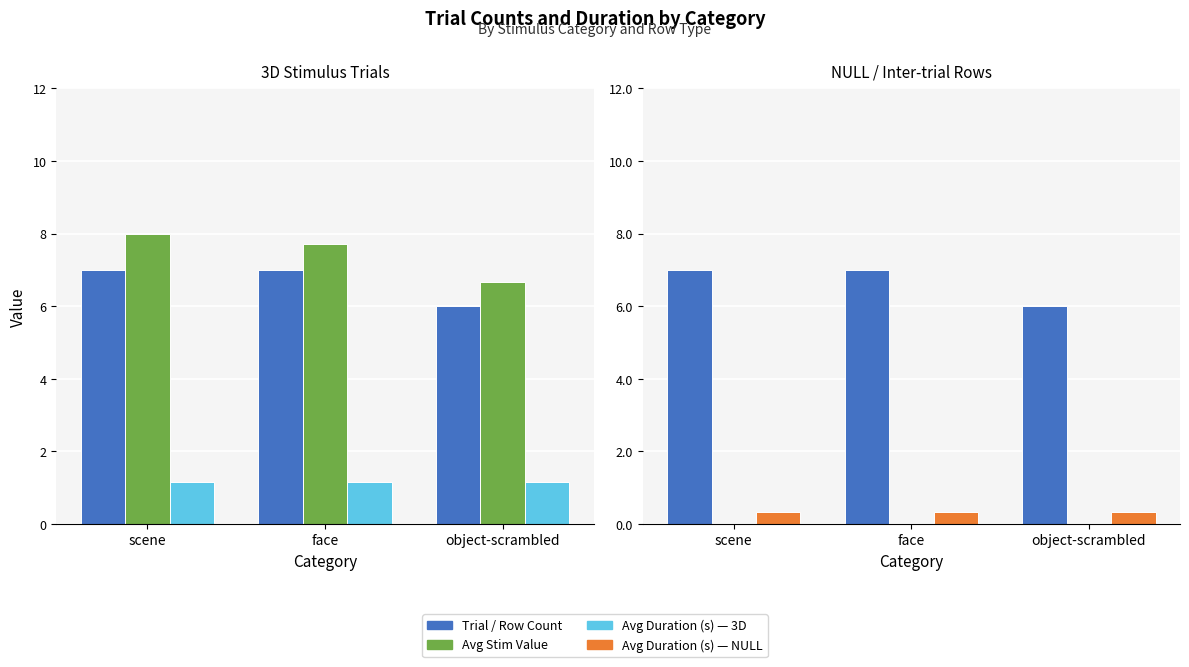

Which series has the largest range (max minus min)?

Trial Count